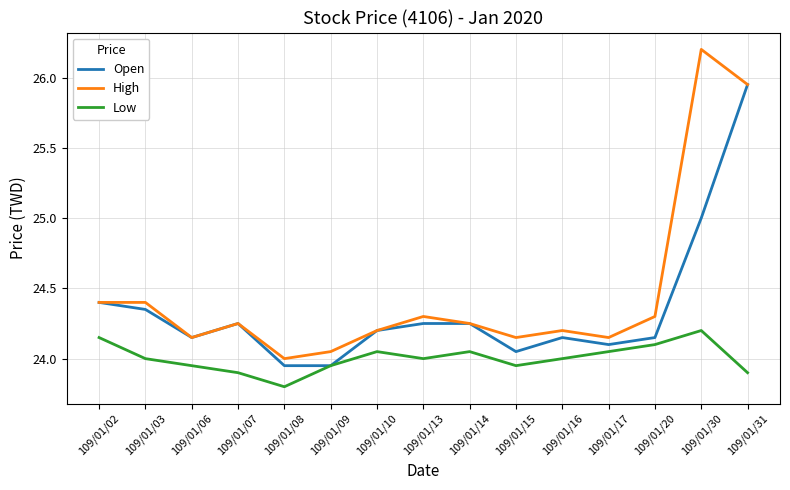

True or false: Low and High intersect in this chart.

False